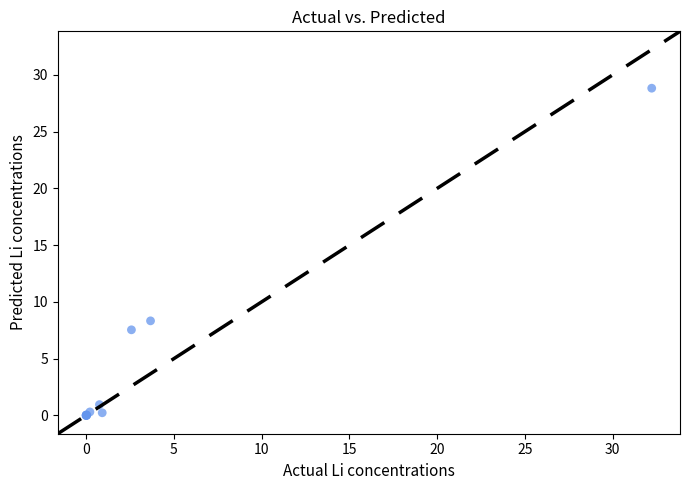

What Y value in the scatter plot is closest to 14?

8.3